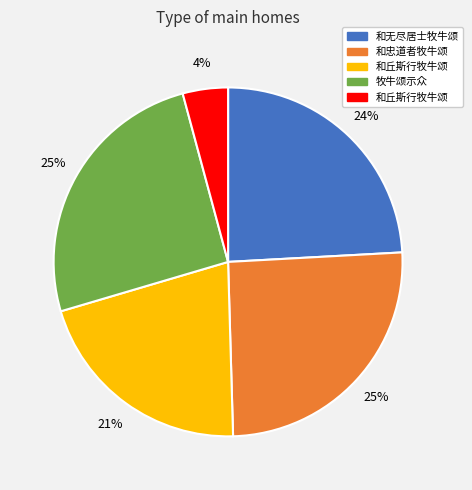

To the nearest percent, what is the average slice percentage?

20%